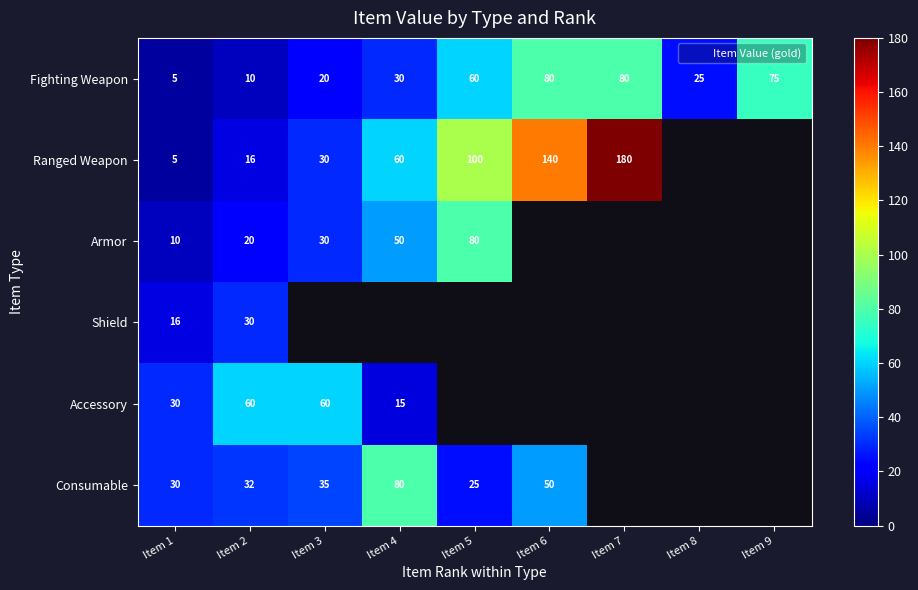

Which category has the highest value in the Shield series?

Item 2